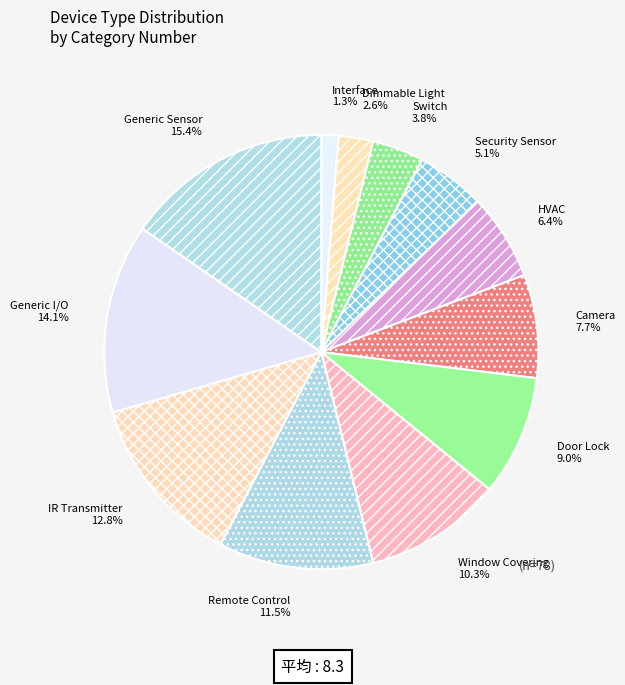

Rank the categories by value from highest to lowest.

Generic Sensor, Generic I/O, IR Transmitter, Remote Control, Window Covering, Door Lock, Camera, HVAC, Security Sensor, Switch, Dimmable Light, Interface